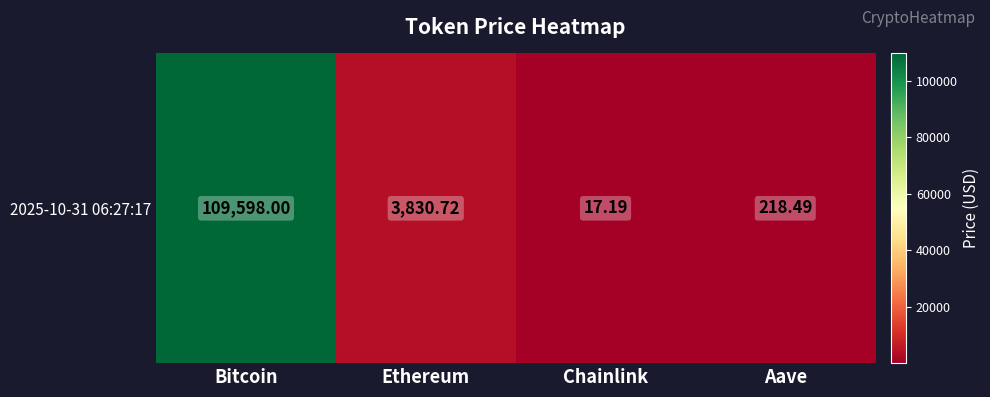

Reading left to right, transcribe all the data shown in this chart.

Bitcoin=109598.0	Ethereum=3830.7	Chainlink=17.2	Aave=218.5